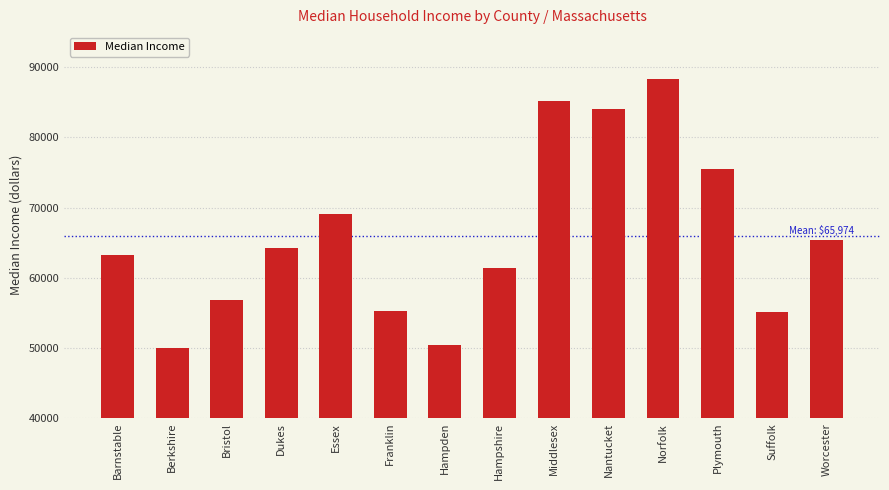

What is the label of the 3rd bar from the left?

Bristol